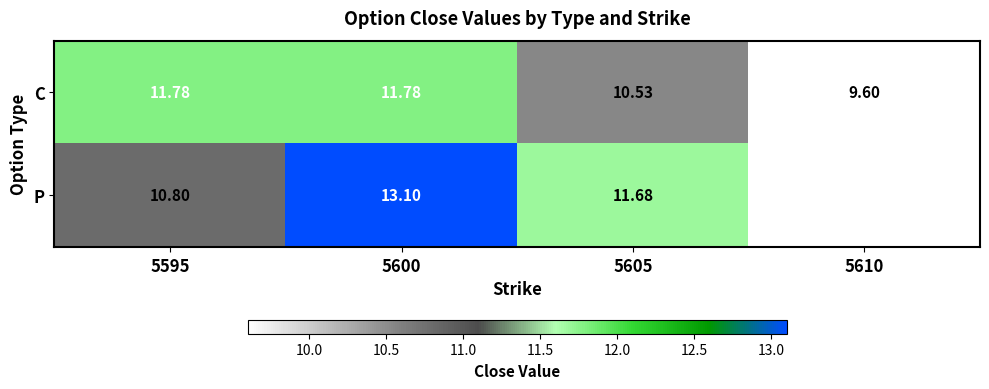

What is the sum of the C values at 5595 and 5610?

21.4